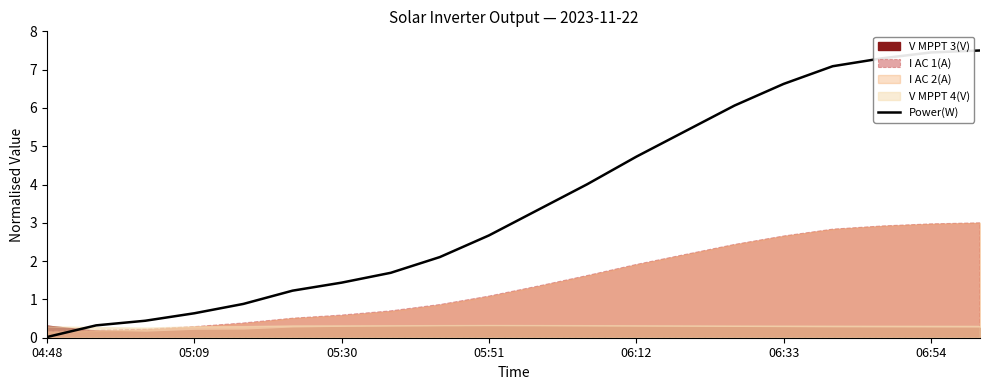

What is the difference between the second highest and second lowest values?

7.1